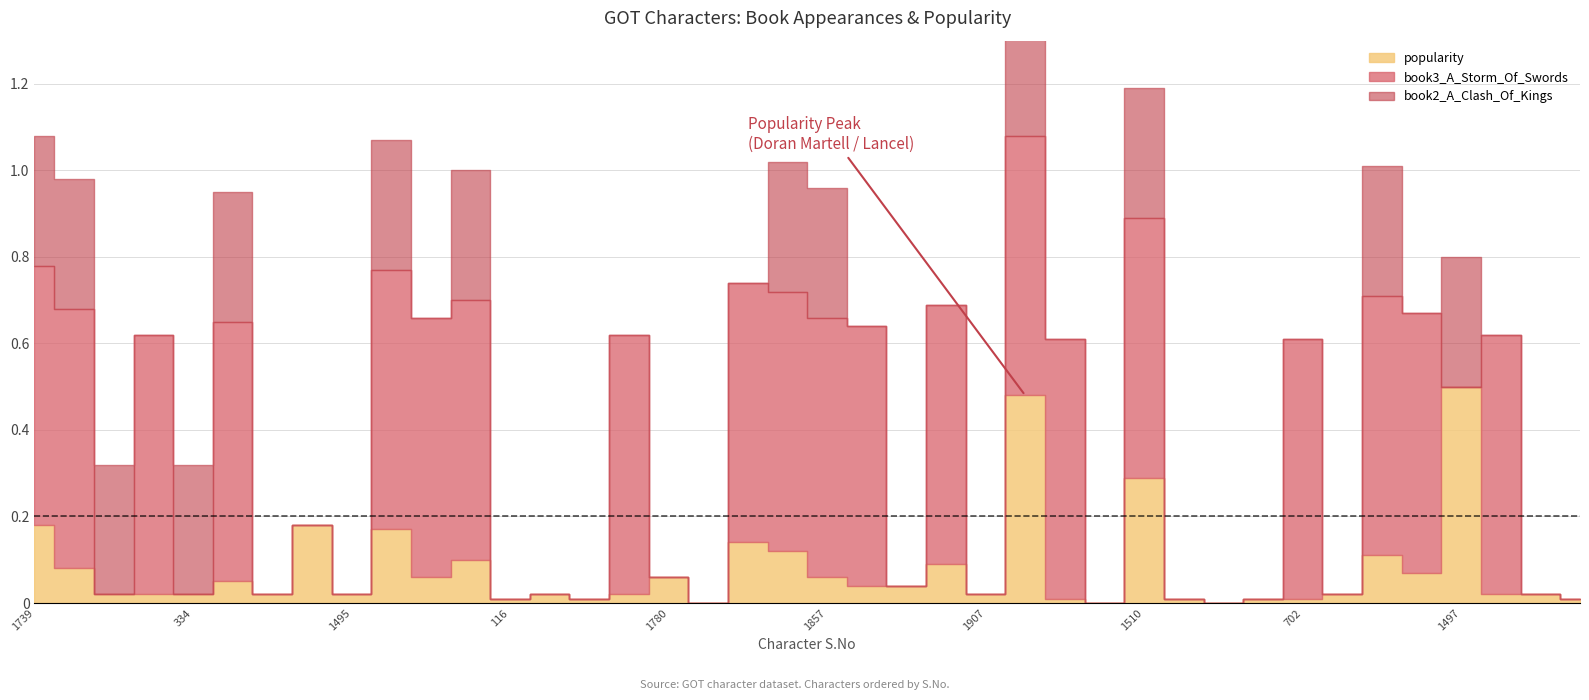

What is the label of the 16th point from the left?

393